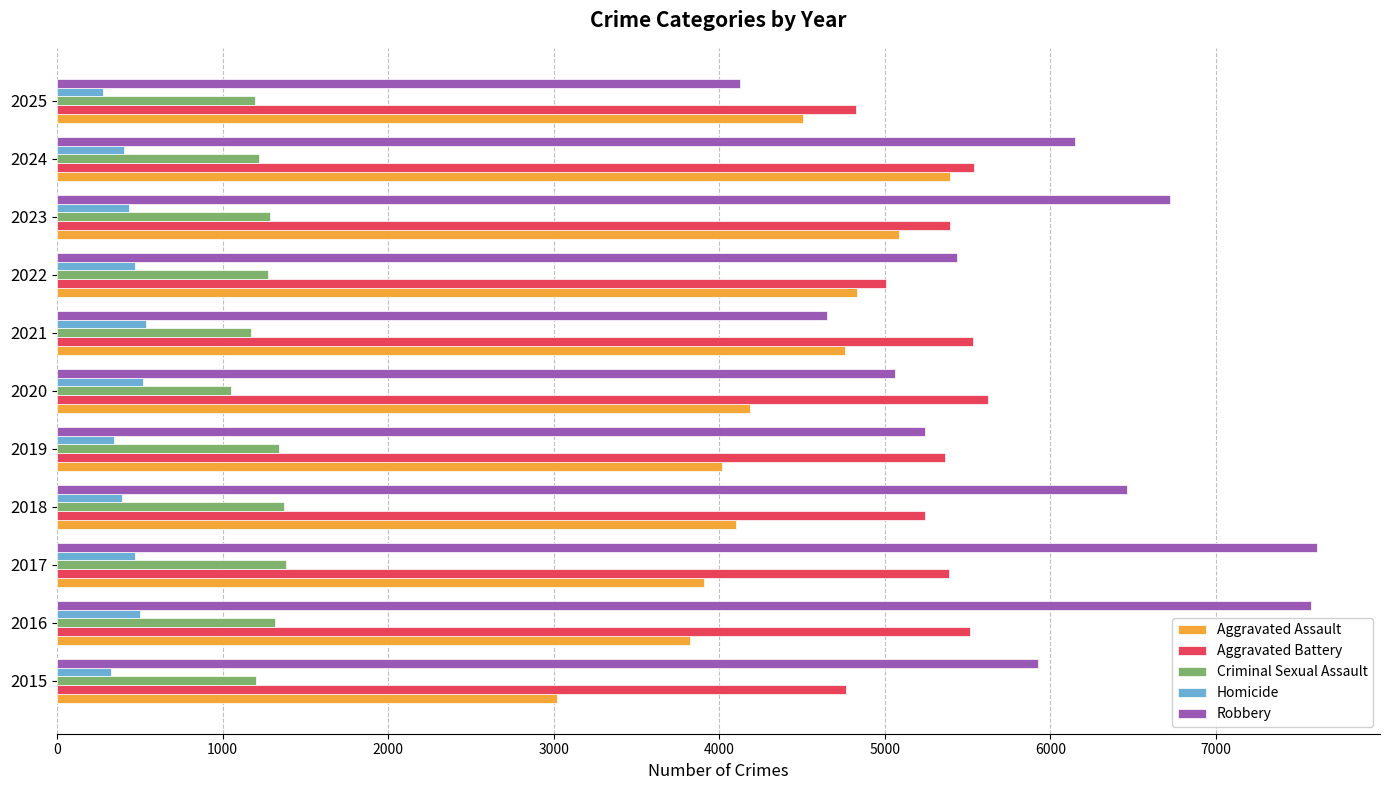

What is the greatest value displayed?

7611